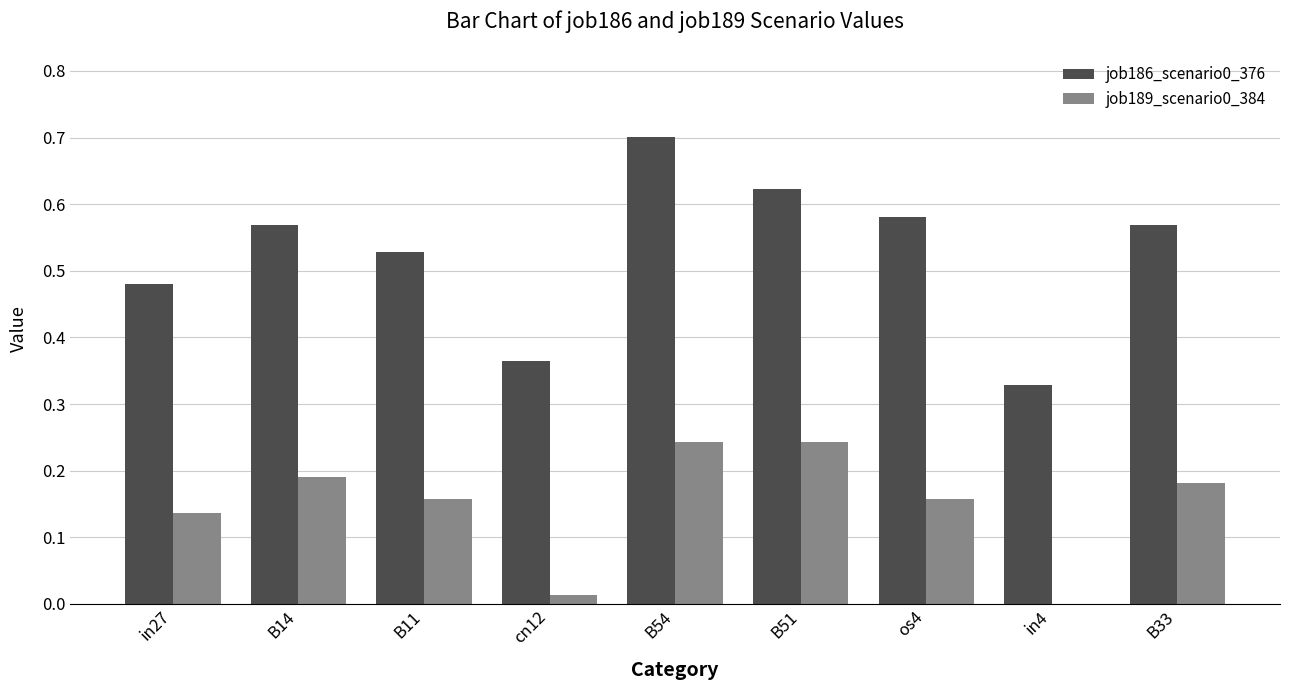

At which category is the sum across all series the highest?

B54